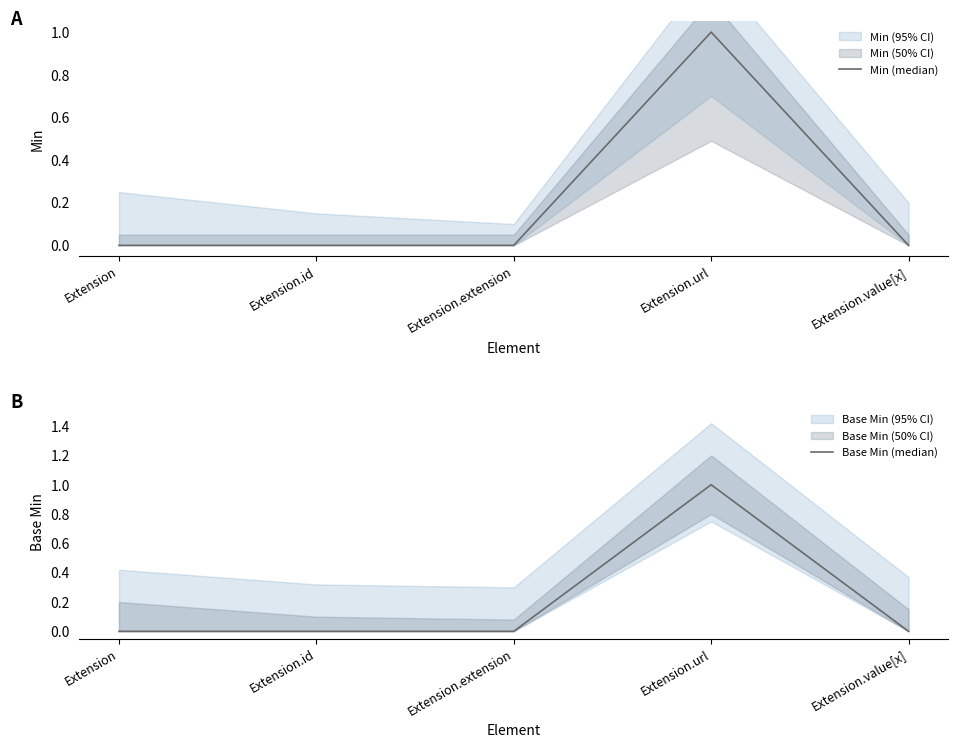

At which category is the sum across all series the highest?

Extension.url